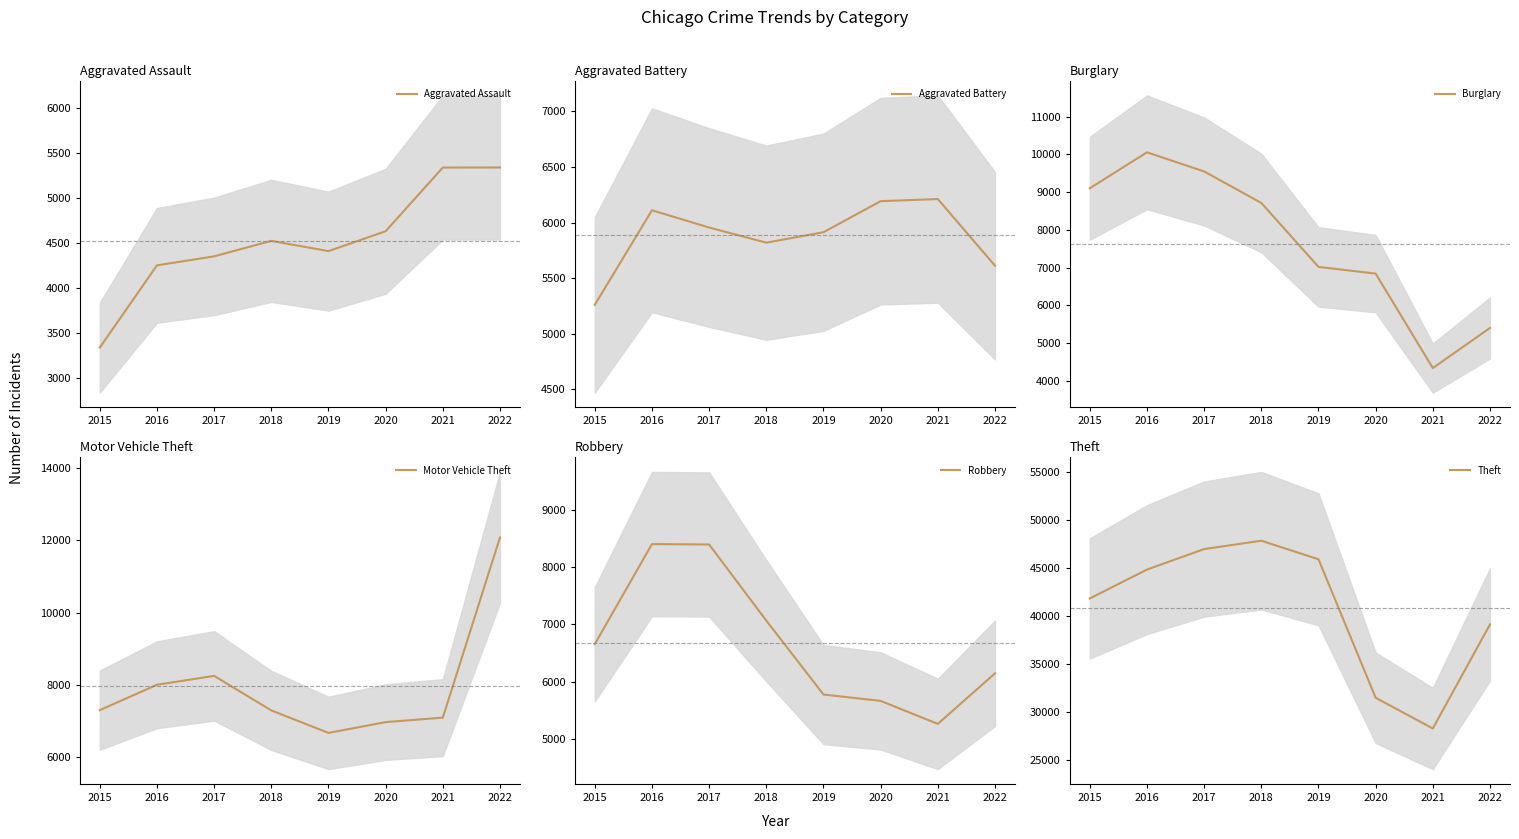

List the series in order of their peak value, lowest first.

Aggravated Assault, Aggravated Battery, Robbery, Burglary, Motor Vehicle Theft, Theft